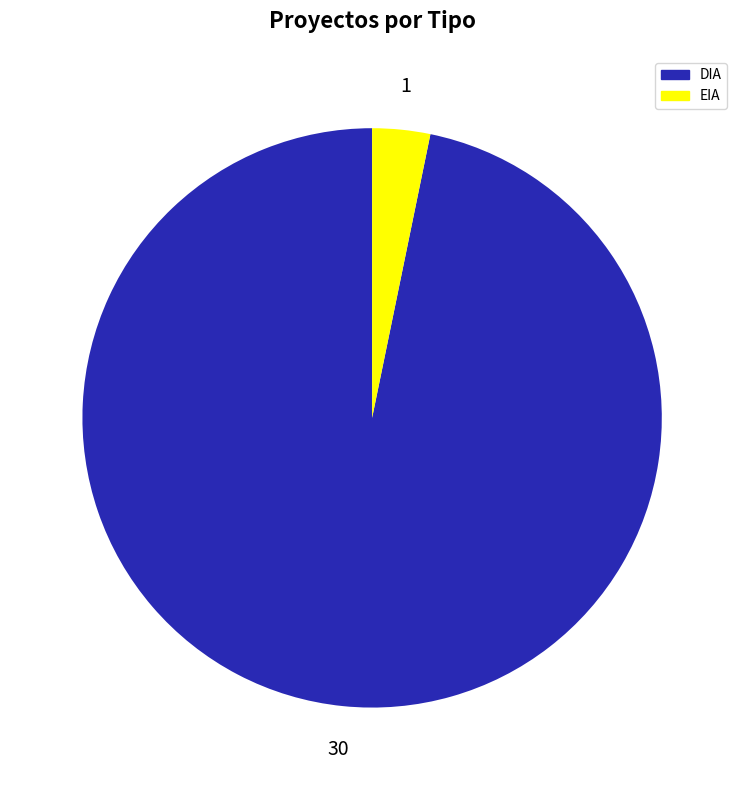

Which category has the biggest portion of the pie?

DIA